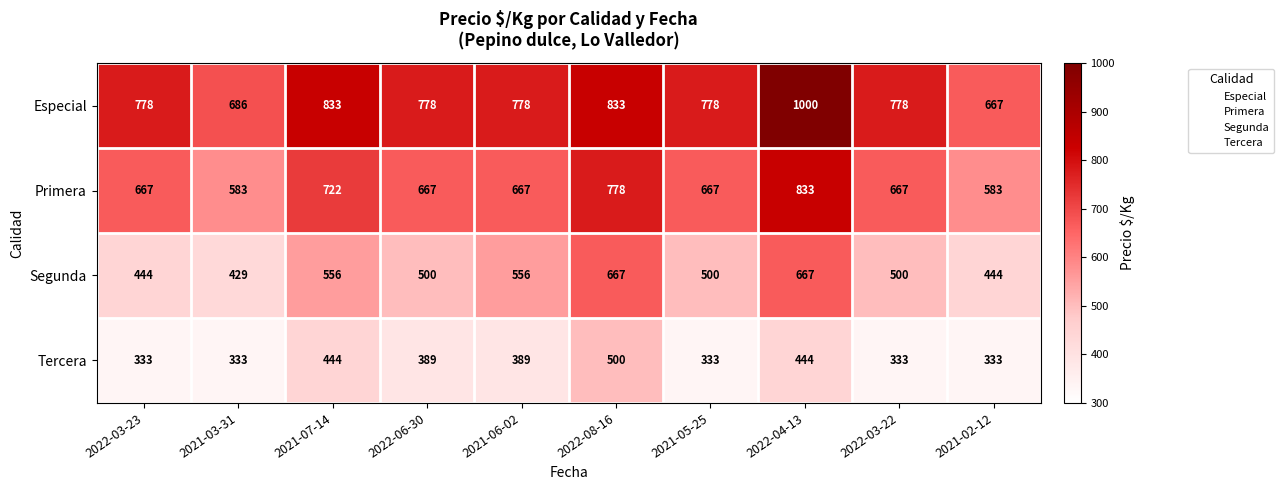

Which series has the largest total across all categories?

Especial